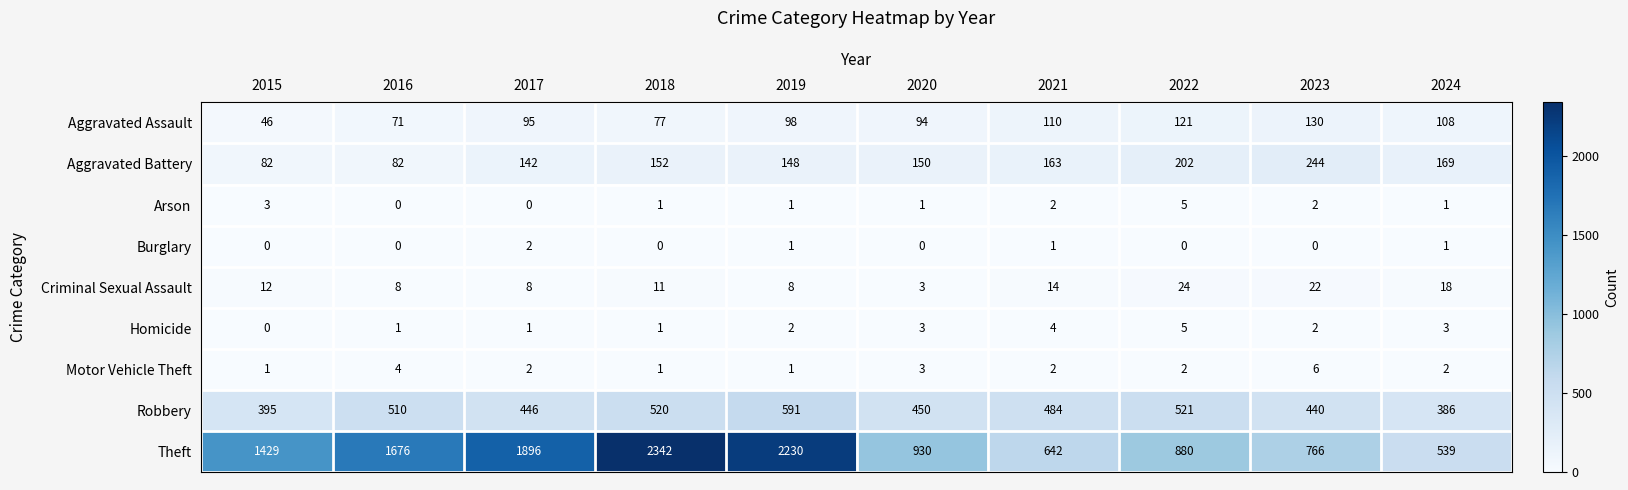

What value does the Robbery series have at 2016?

510